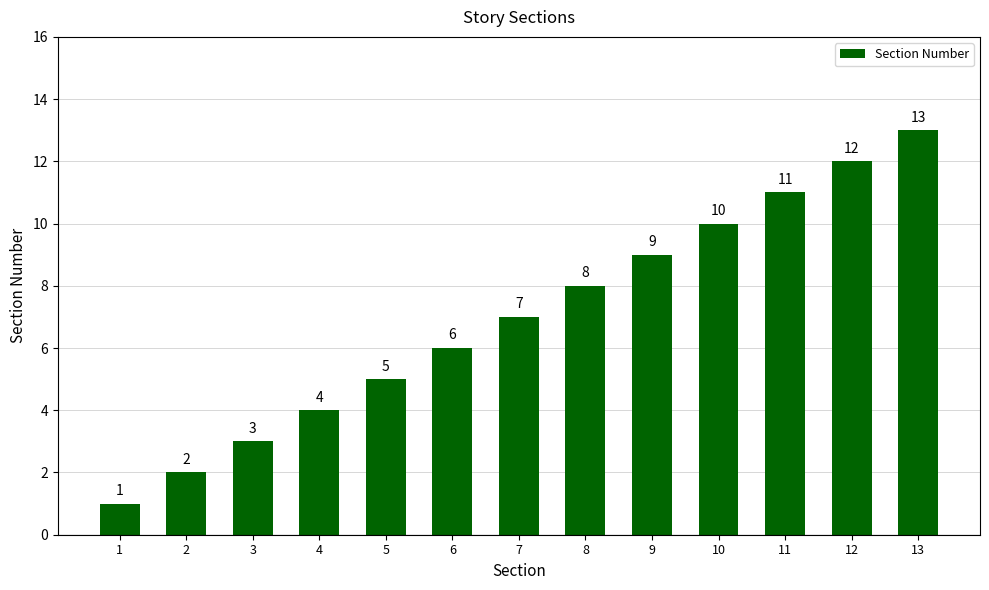

What is the change in value from 5 to 13?

+8